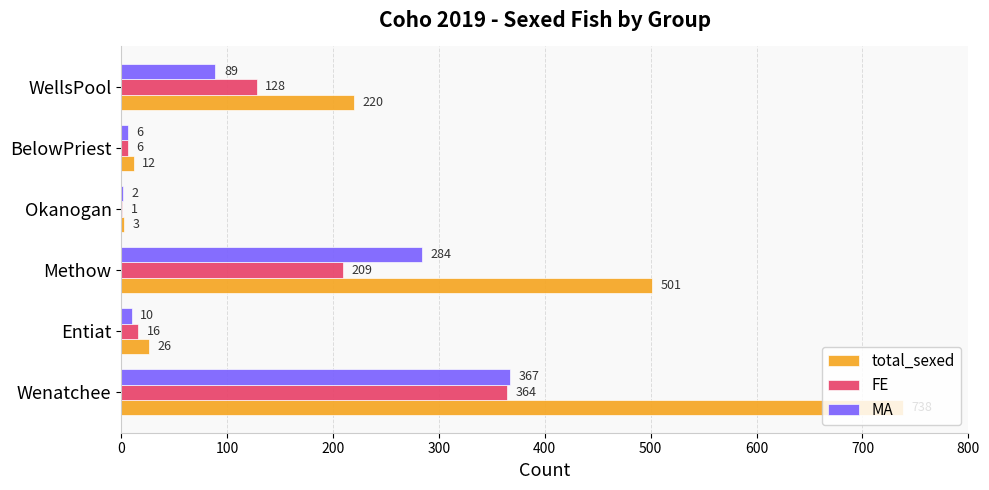

What is the sum of all total_sexed values?

1500